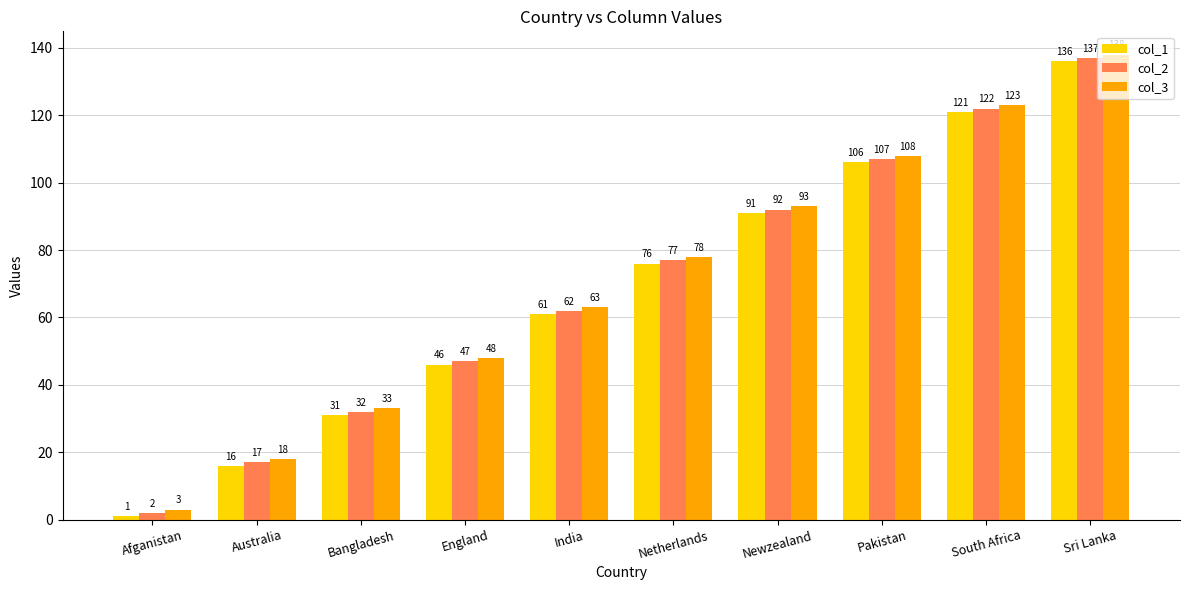

The col_1 series shows 121 at South Africa. True or false?

True